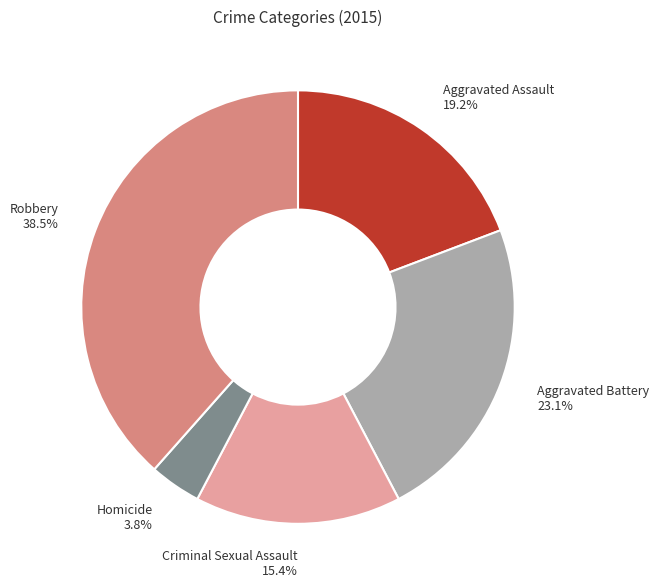

To the nearest percent, what portion does Criminal Sexual Assault represent?

15%